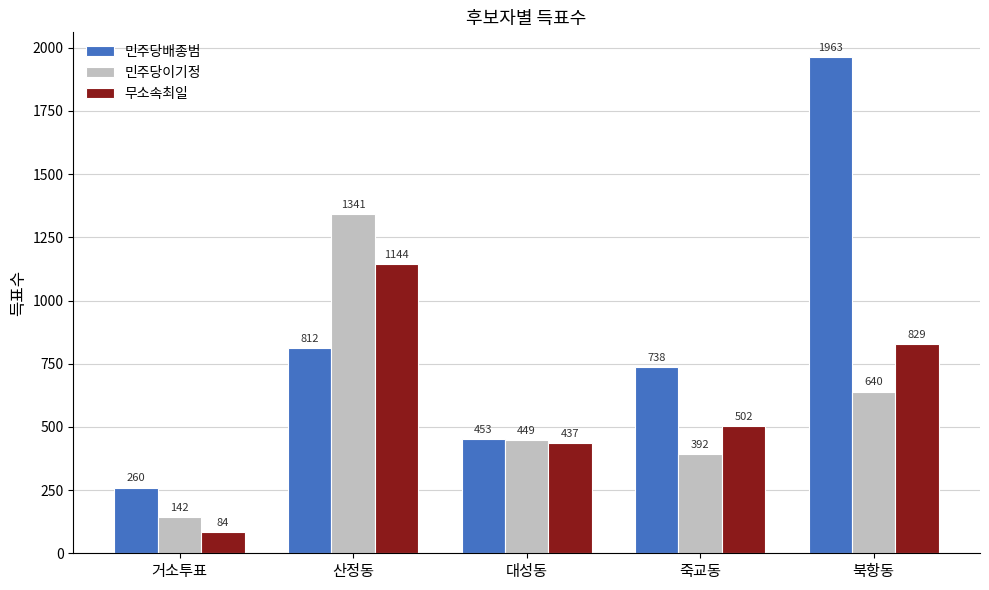

Which series has the widest spread of values?

민주당배종범